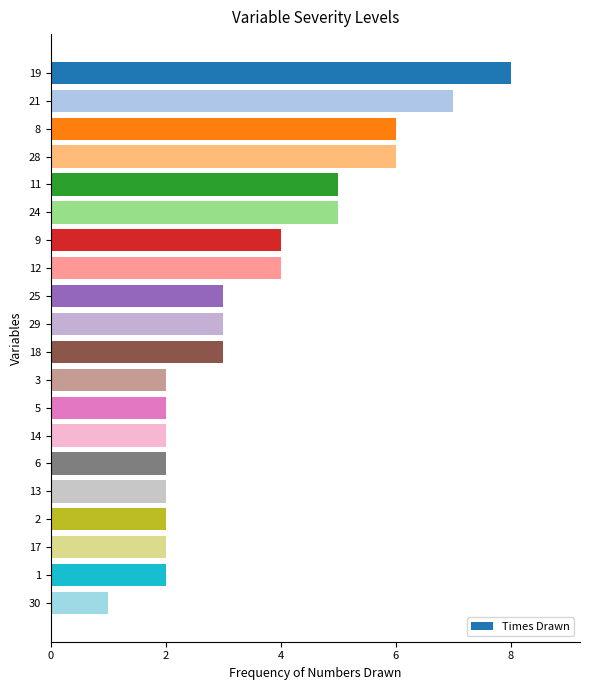

Does the chart contain any negative values?

No